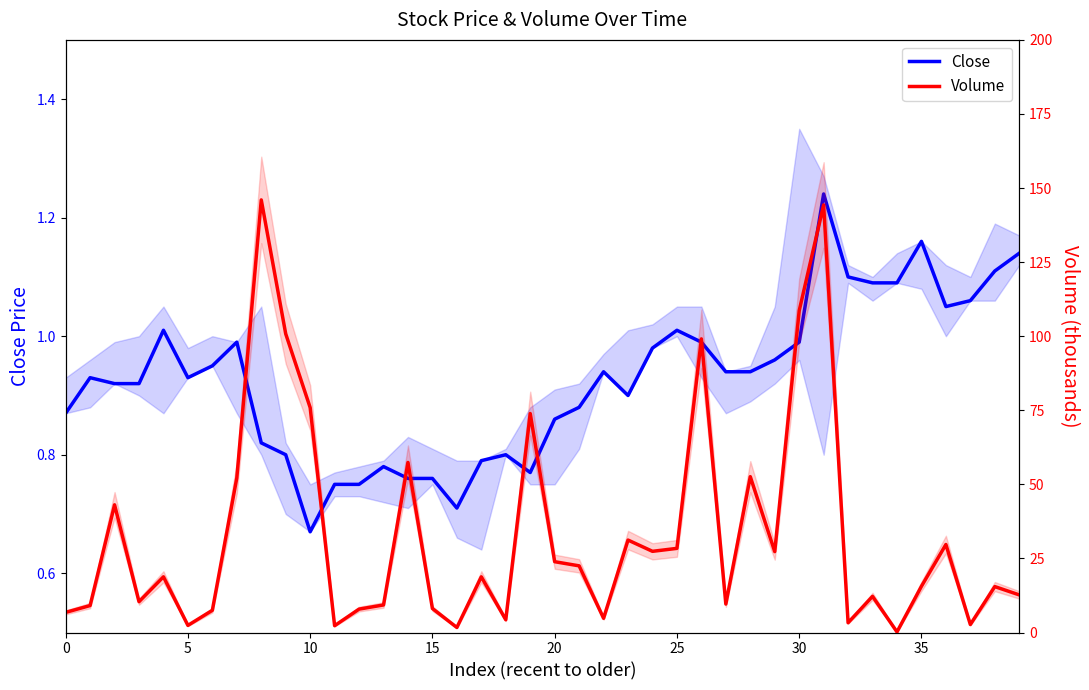

Rank the series by their average value, from highest to lowest.

Volume, Close